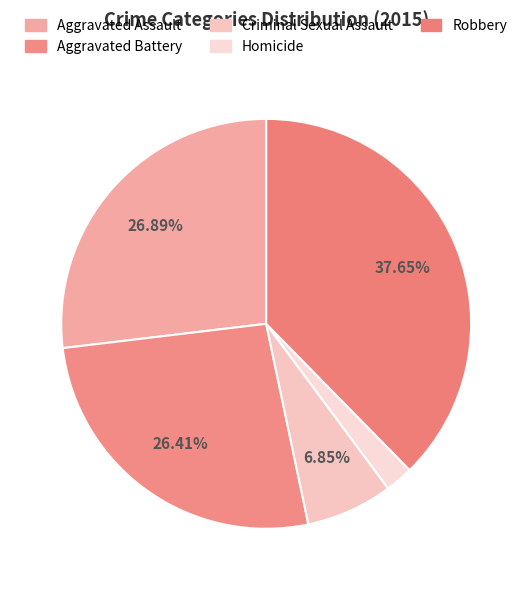

How many segments does this pie chart have?

5